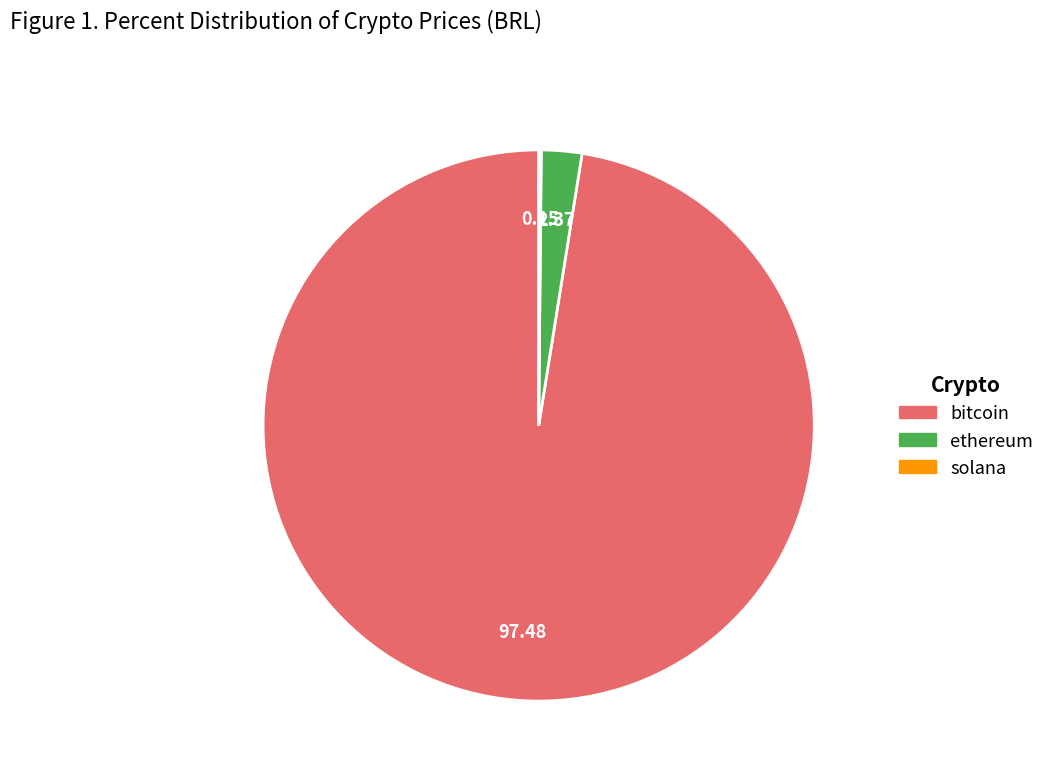

Which category has the biggest portion of the pie?

bitcoin